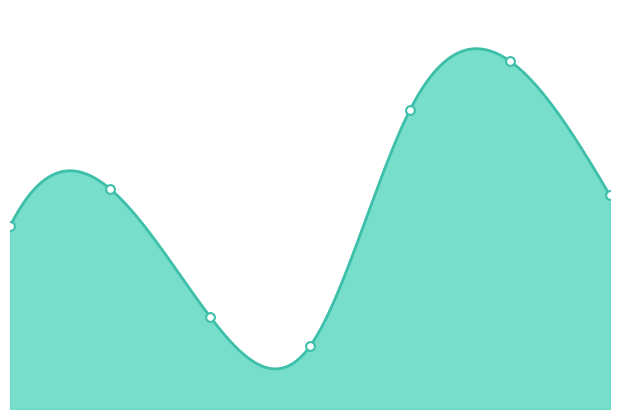

What is the ratio of the value at 6 to the value at 0?

1.2